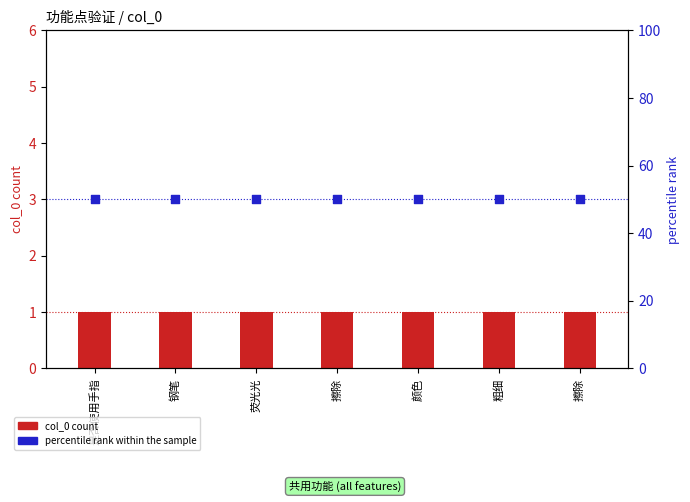

Is the value of col_0 count at 钢笔 greater than the value of percentile rank within the sample at 擦除?

No